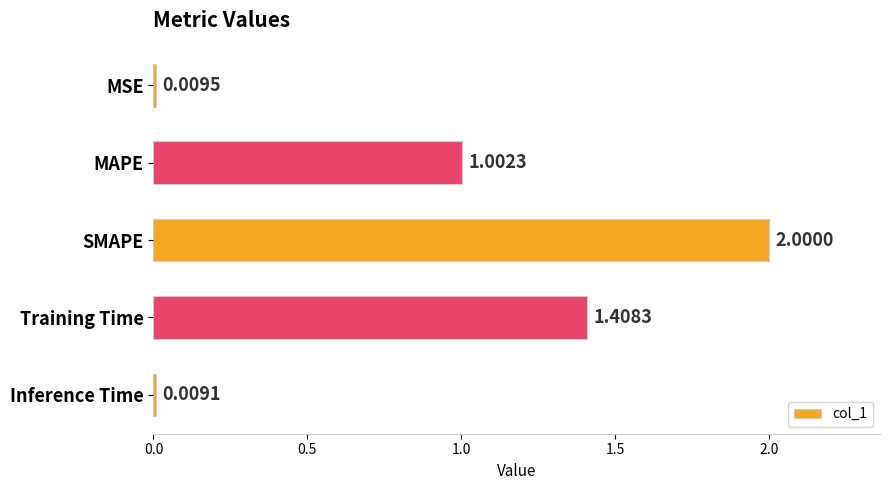

What is the difference between the maximum and minimum values?

2.0